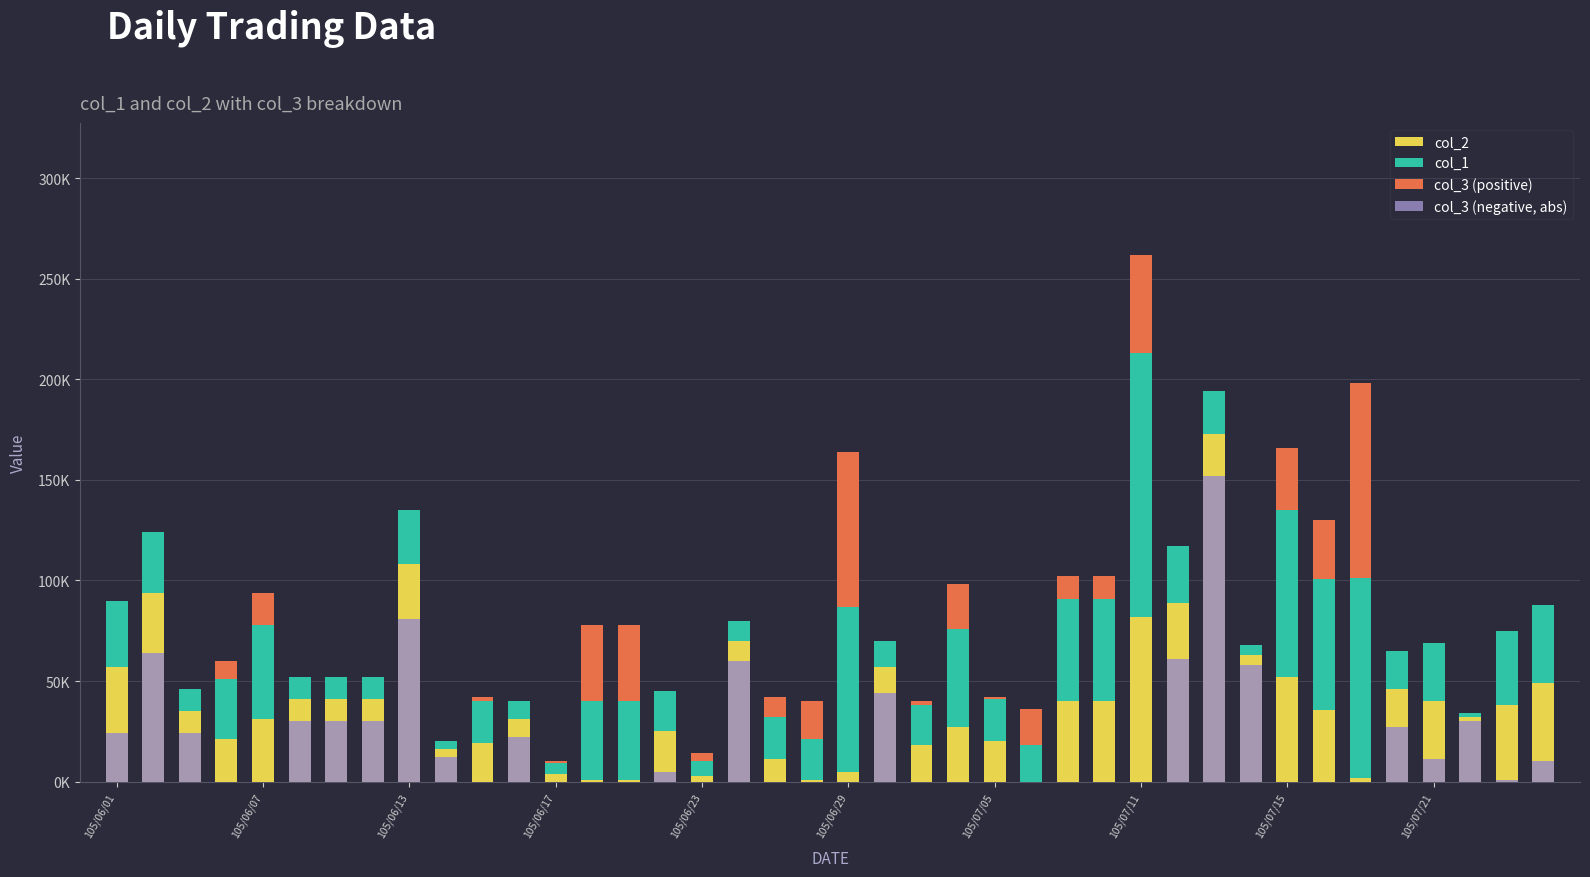

At which label is col_1 closest to 66500?

33